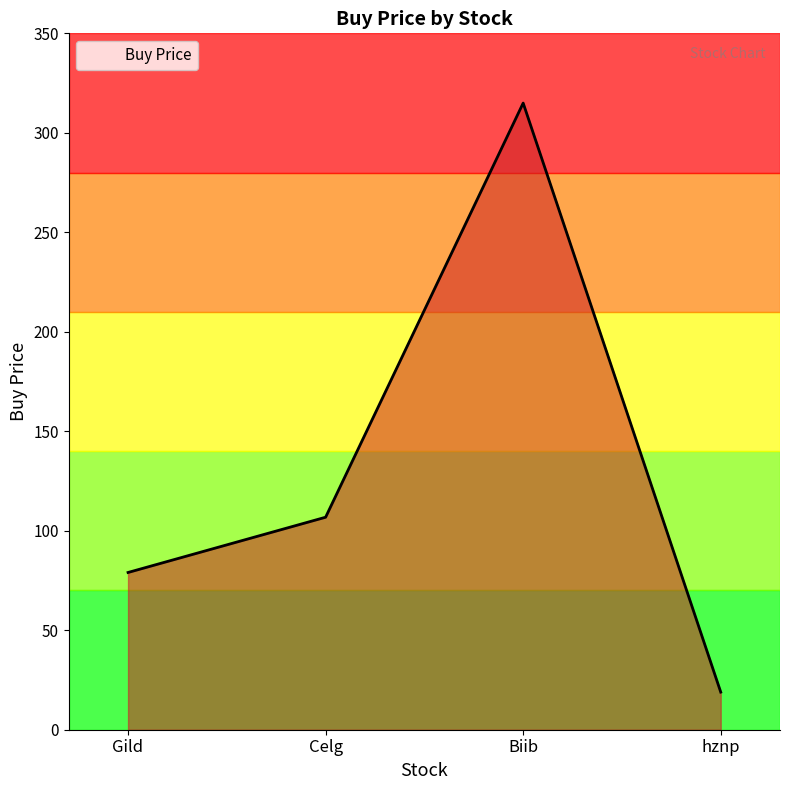

Count the number of categories in the chart.

4